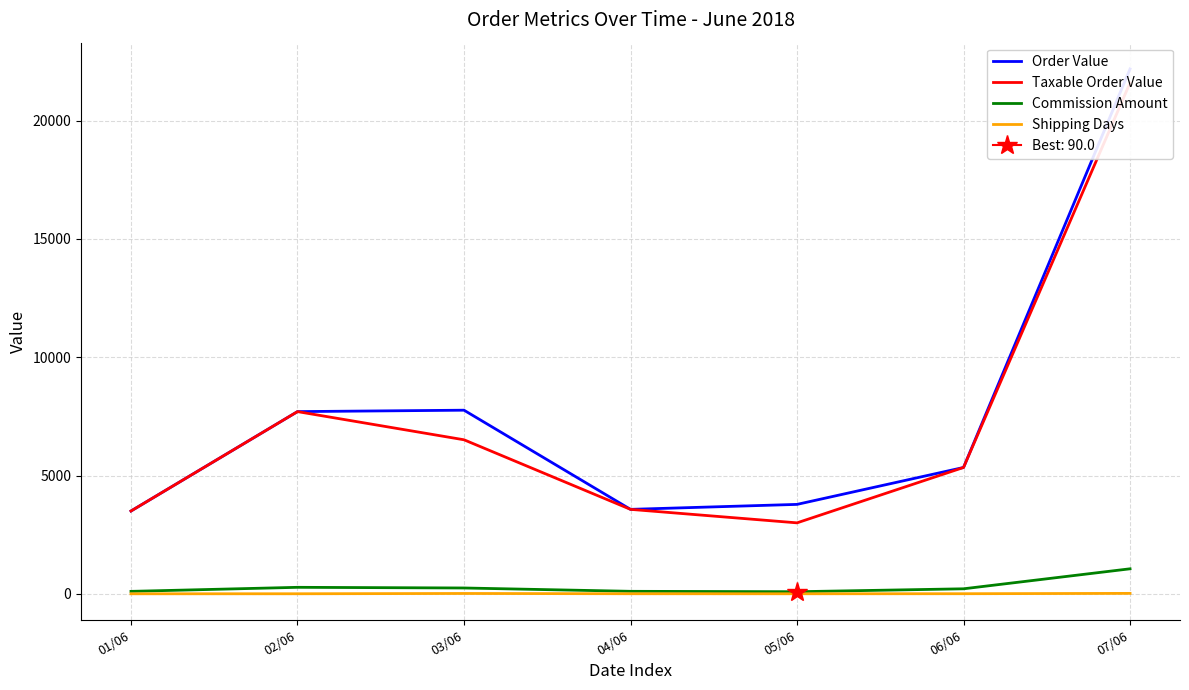

Which series has the largest range (max minus min)?

Order Value